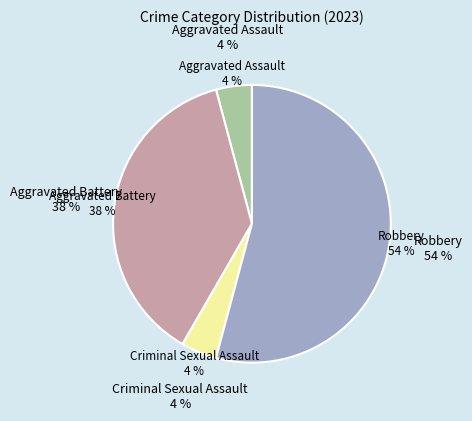

The Aggravated Battery slice represents 38% of the pie. True or false?

True